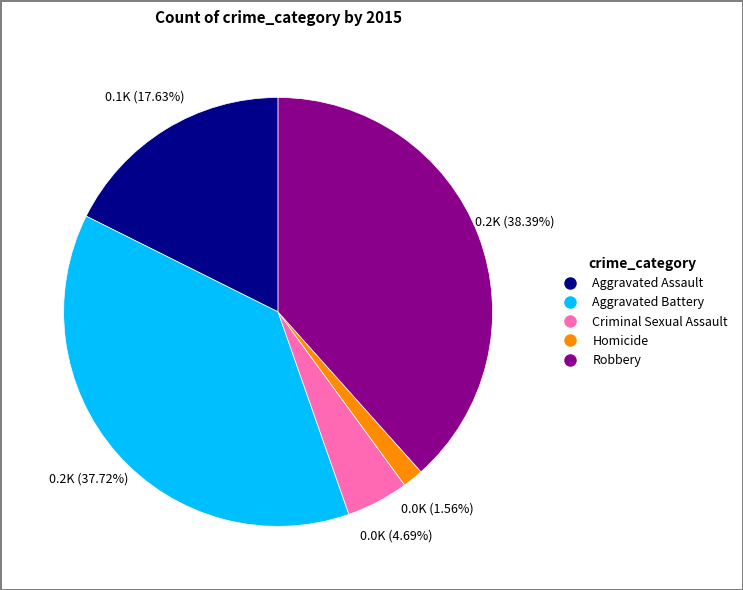

Combined, do Homicide and Aggravated Battery account for over 50%?

No